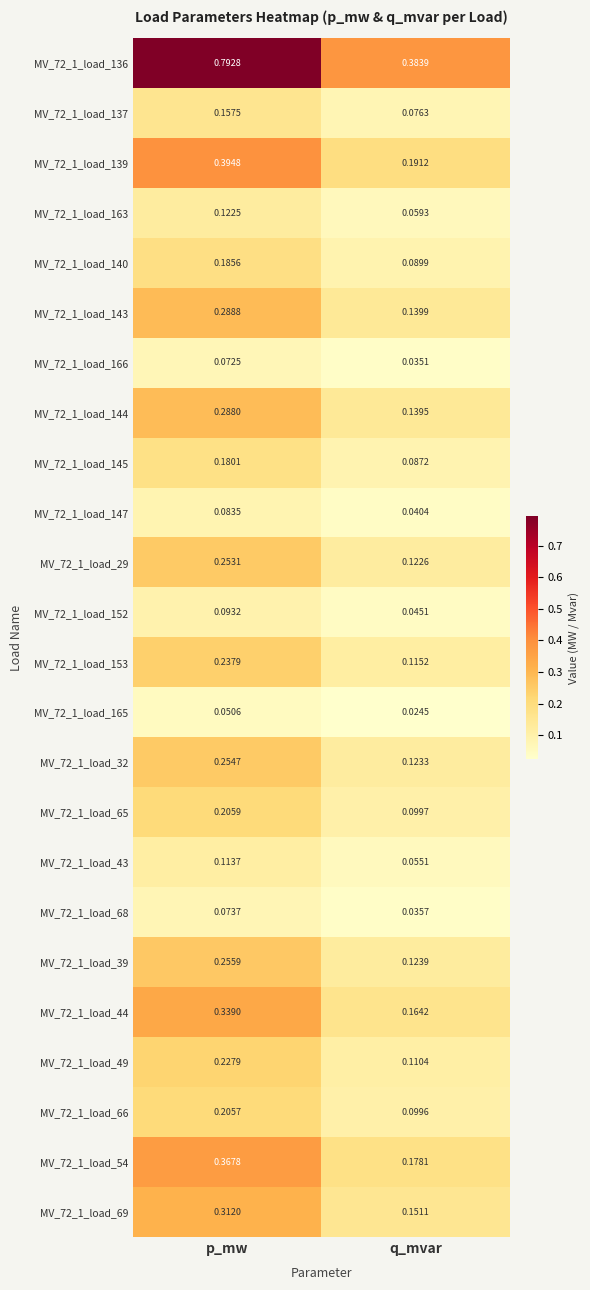

Is the value of MV_72_1_load_153 at p_mw greater than the value of MV_72_1_load_145 at q_mvar?

Yes